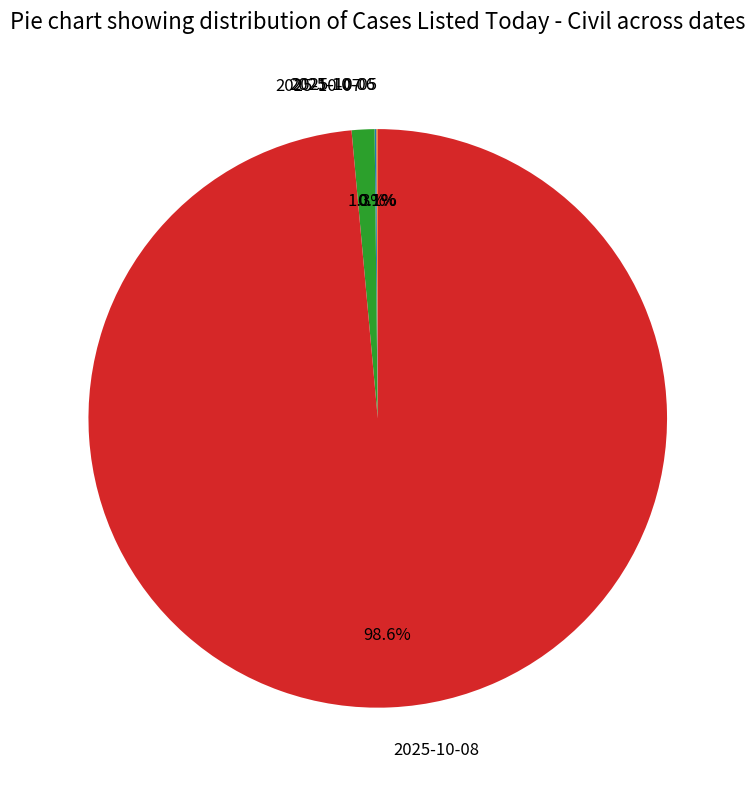

What percentage is NOT represented by 2025-10-07?

98.7%